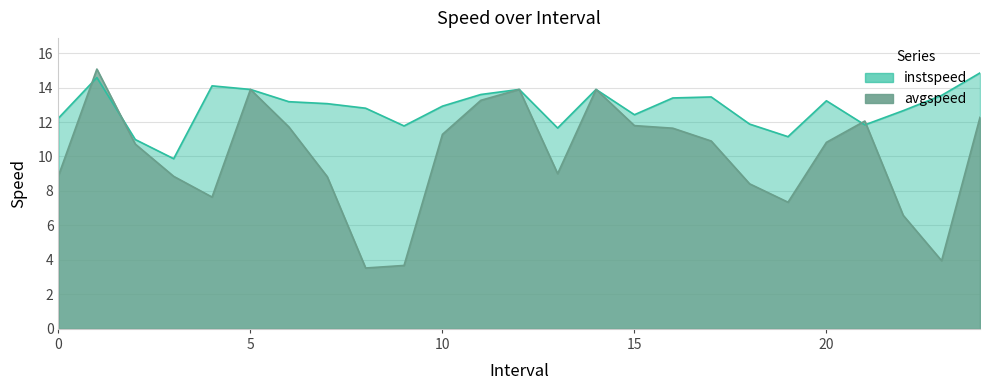

Reading left to right, what are all the values shown in this chart?

instspeed: 12.2	14.6	11.0	9.9	14.1	13.9	13.2	13.1	12.8	11.8	12.9	13.6	13.9	11.7	13.9	12.4	13.4	13.5	11.9	11.1	13.2	11.8	12.7	13.5	14.8
avgspeed: 8.9	15.1	10.7	8.8	7.6	13.9	11.7	8.8	3.5	3.7	11.3	13.3	13.9	9.0	13.9	11.8	11.6	10.9	8.4	7.3	10.8	12.1	6.6	4.0	12.3